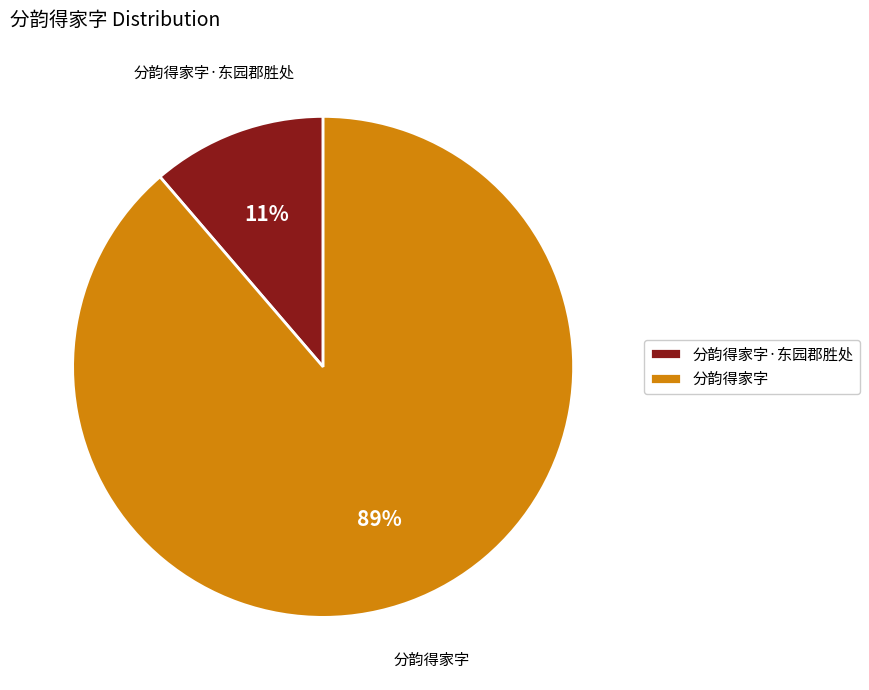

Which category has the biggest portion of the pie?

分韵得家字